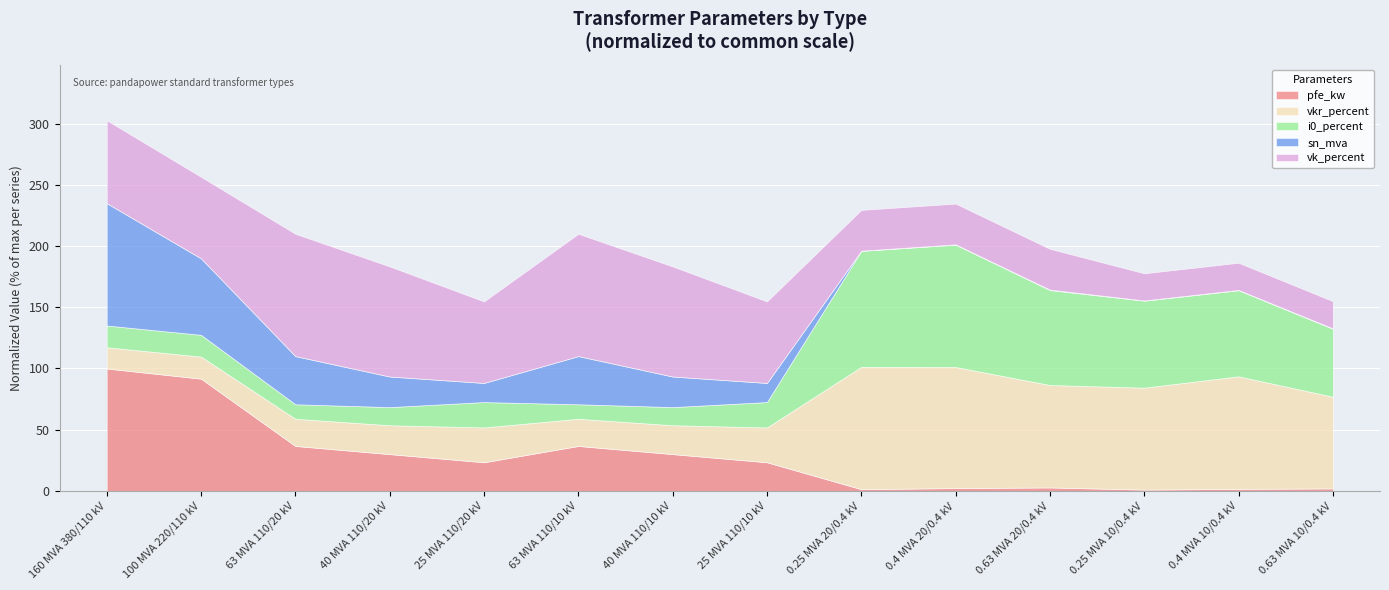

What is the total value across all series at 0.63 MVA 20/0.4 kV?

197.8